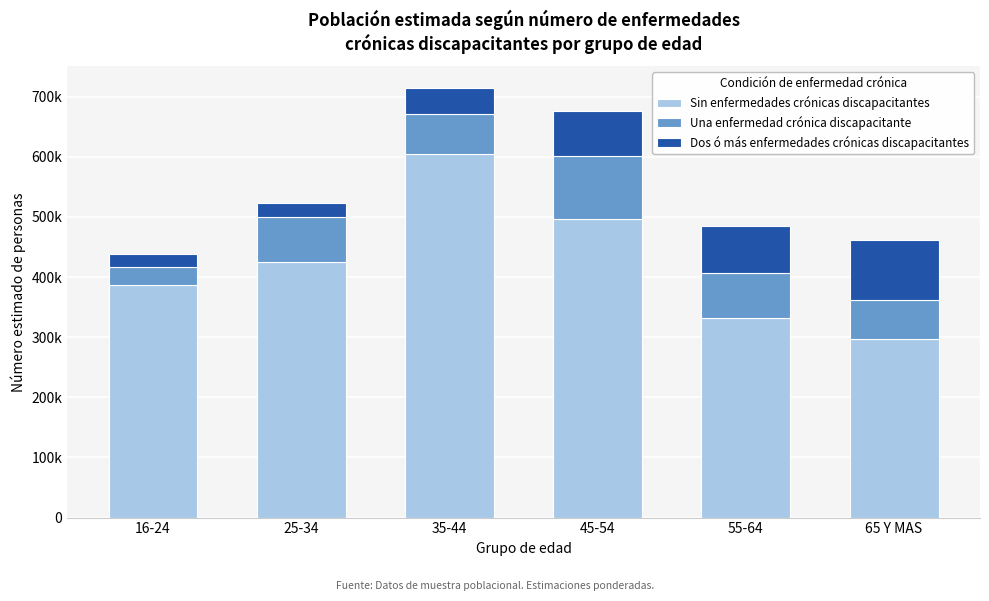

Does the chart contain stacked bars?

Yes